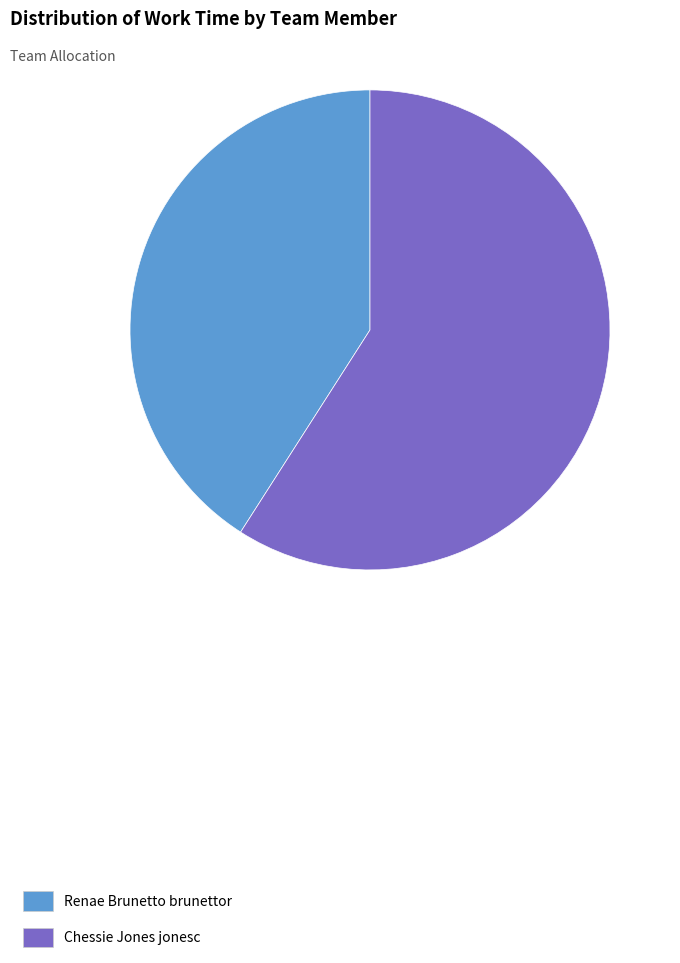

Combined, do Renae Brunetto brunettor and Chessie Jones jonesc account for over 50%?

Yes